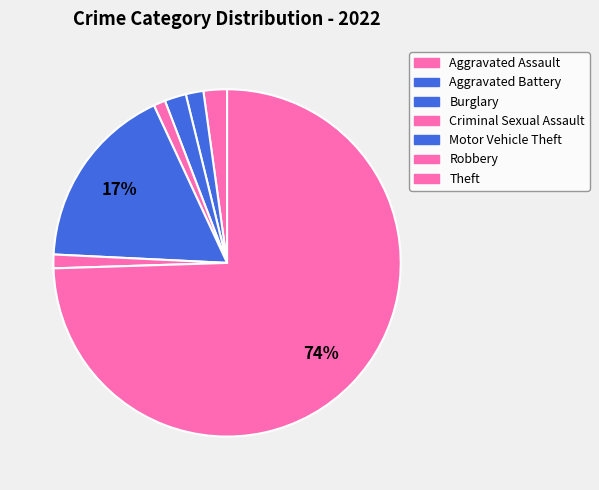

Count the number of slices in the pie.

7